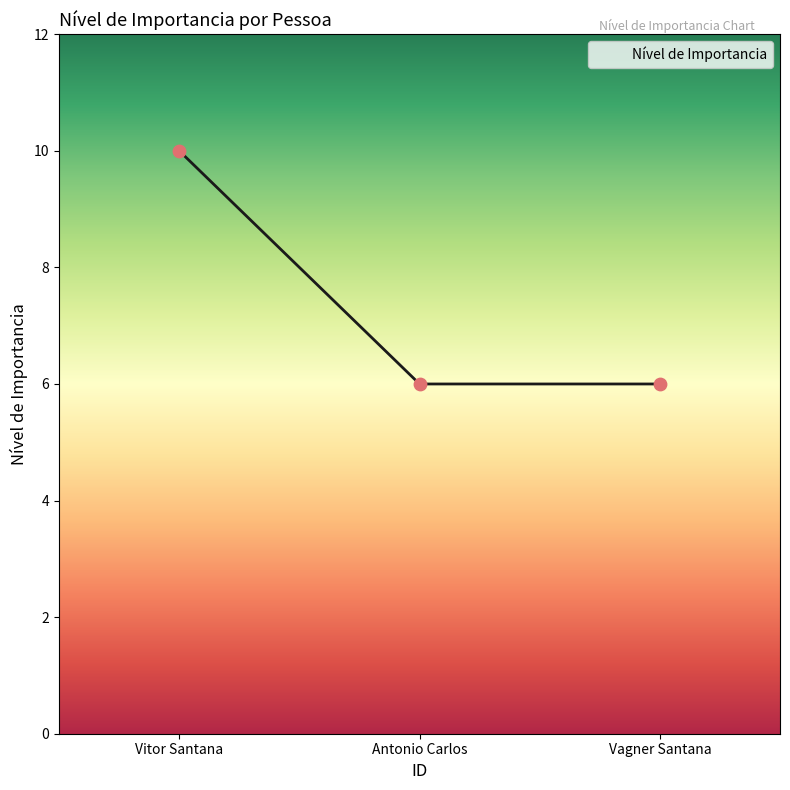

What is the change in value from Vitor Santana to Vagner Santana?

-4